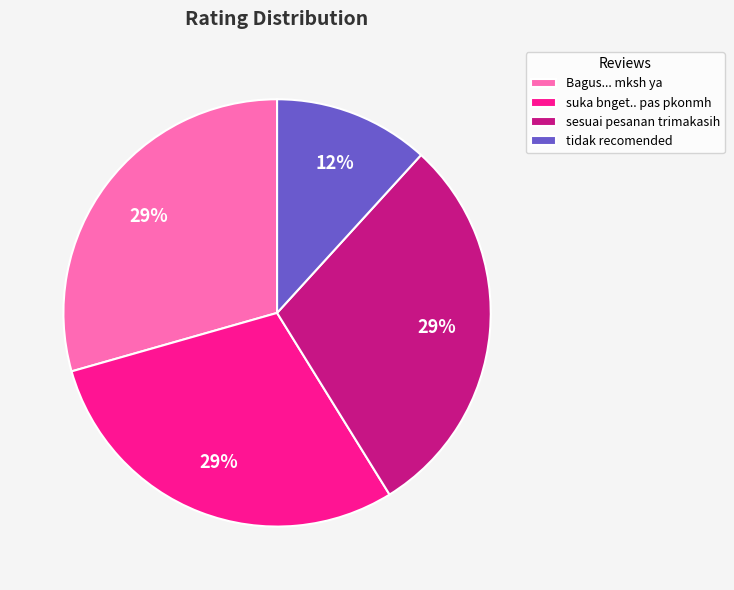

What percentage is the sesuai pesanan trimakasih slice, to the nearest percent?

29%